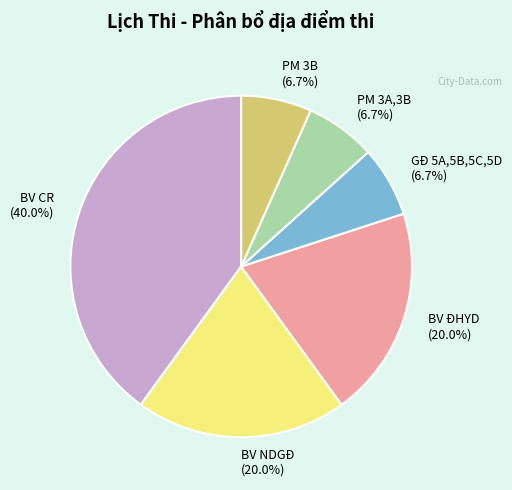

Does any single category account for the majority?

No